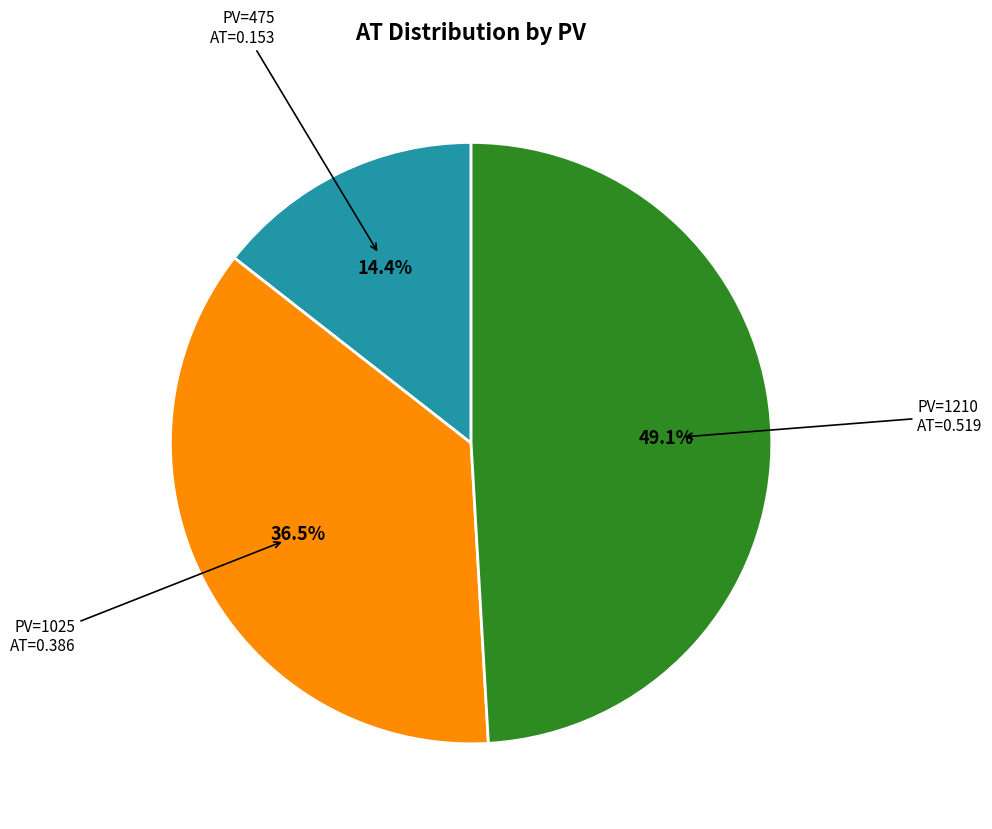

Does any single category account for the majority?

No